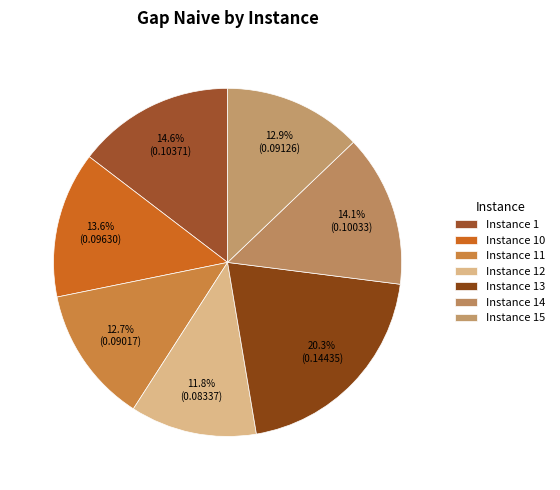

How many slices are in this pie chart?

7